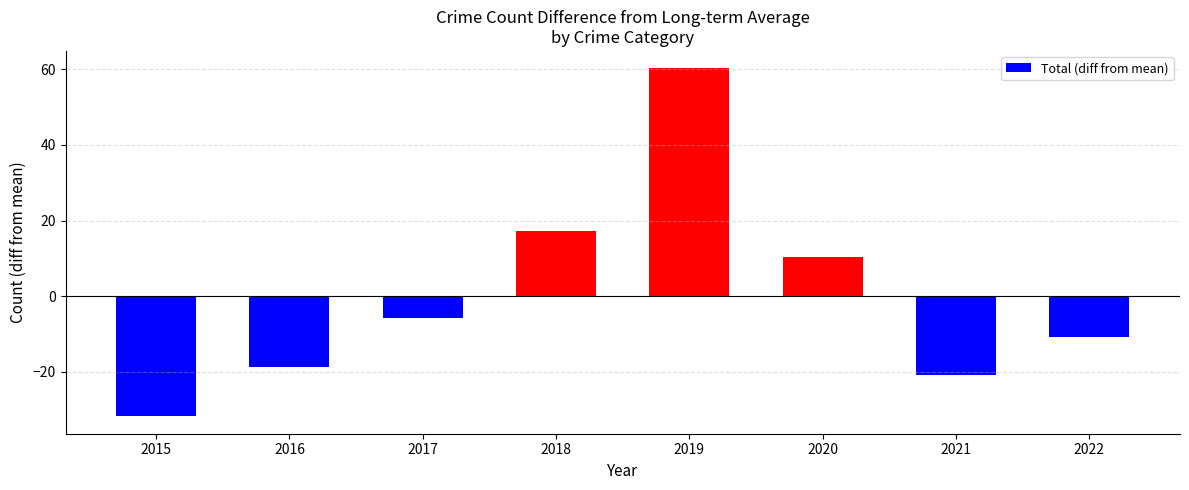

What is the difference between the maximum and minimum values?

92.0